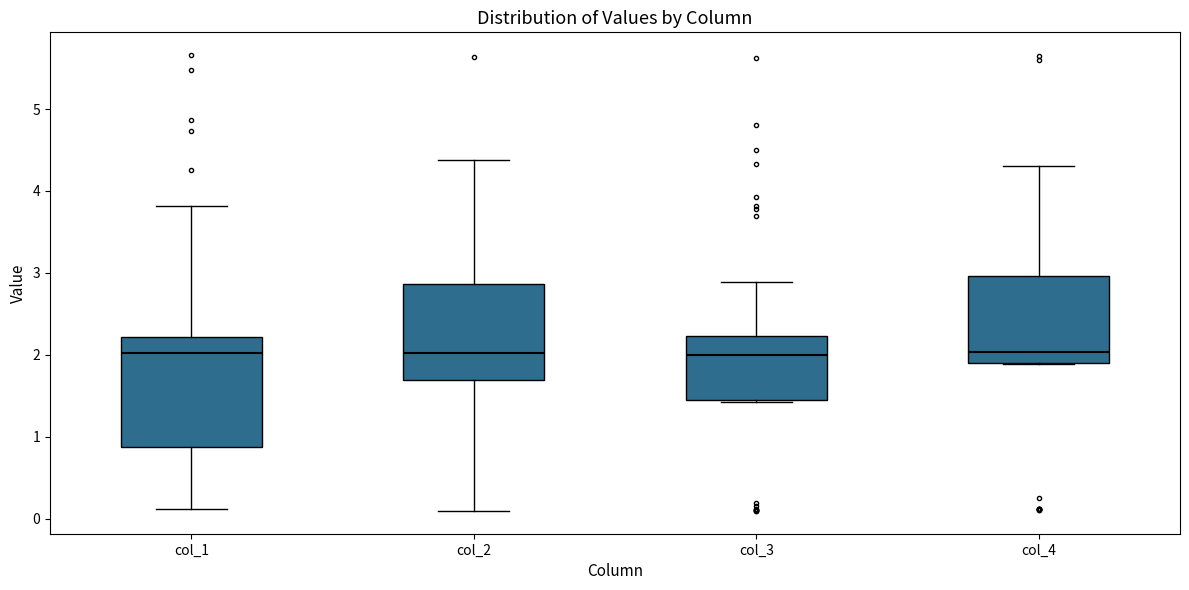

Reading left to right, transcribe this box plot: for each box, give where its median line is, the range the box spans, and where its two whiskers end, as read against the y-axis. The values are not printed on the chart, so give them approximately, as read against the axis.

col_1: median 2.0, box 0.9 to 2.2, whiskers 0.1 to 3.8
col_2: median 2.0, box 1.7 to 2.9, whiskers 0.1 to 4.4
col_3: median 2.0, box 1.4 to 2.2, whiskers 1.4 to 2.9
col_4: median 2.0, box 1.9 to 3.0, whiskers 1.9 to 4.3